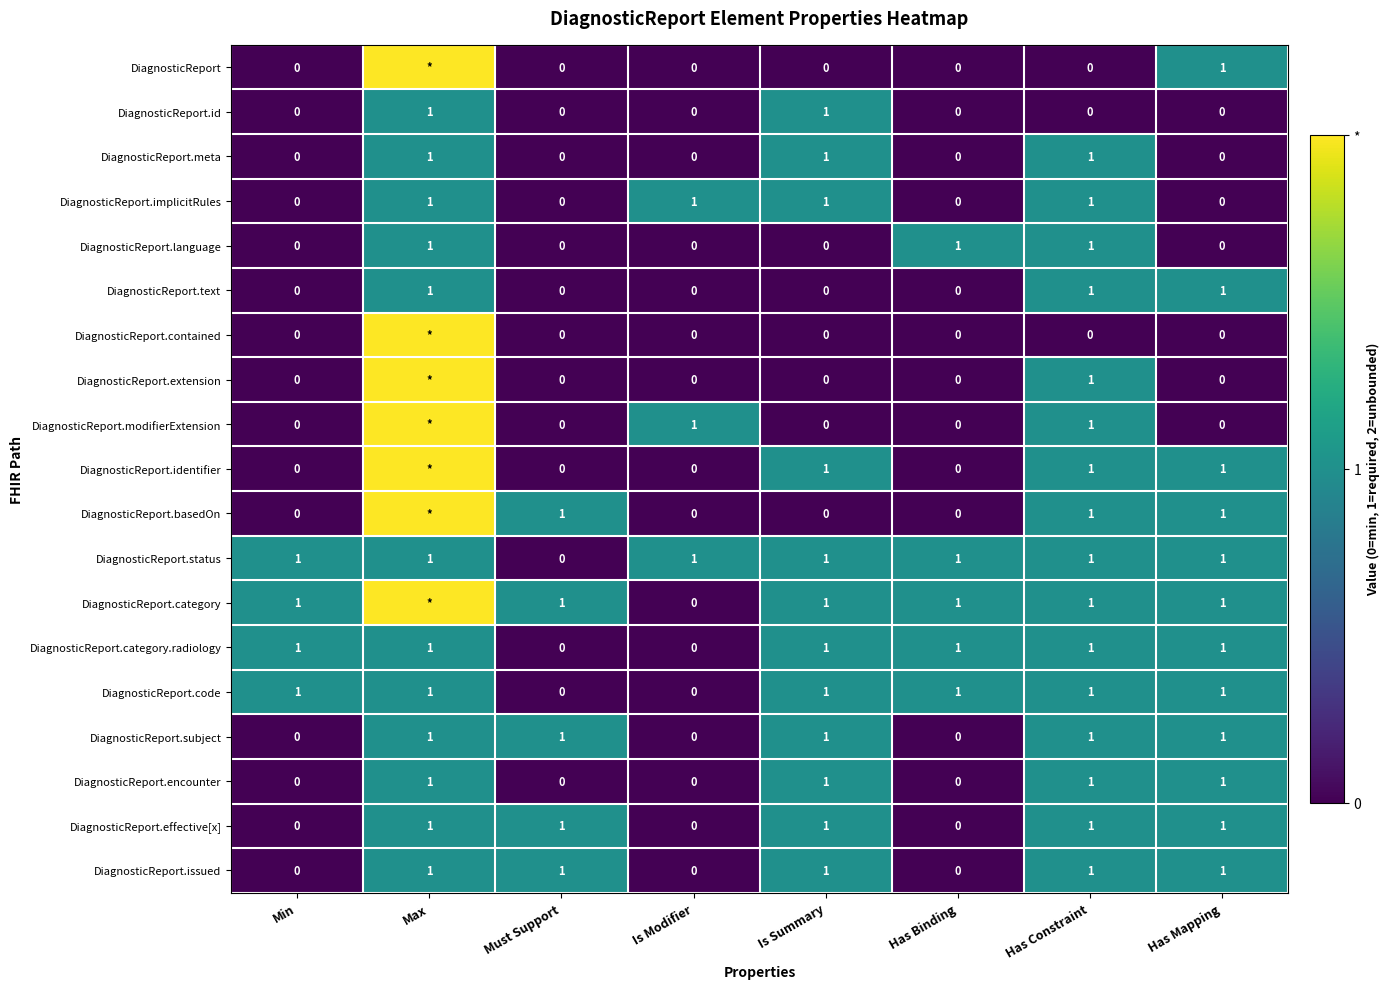

What is the total value across all series at Has Binding?

5